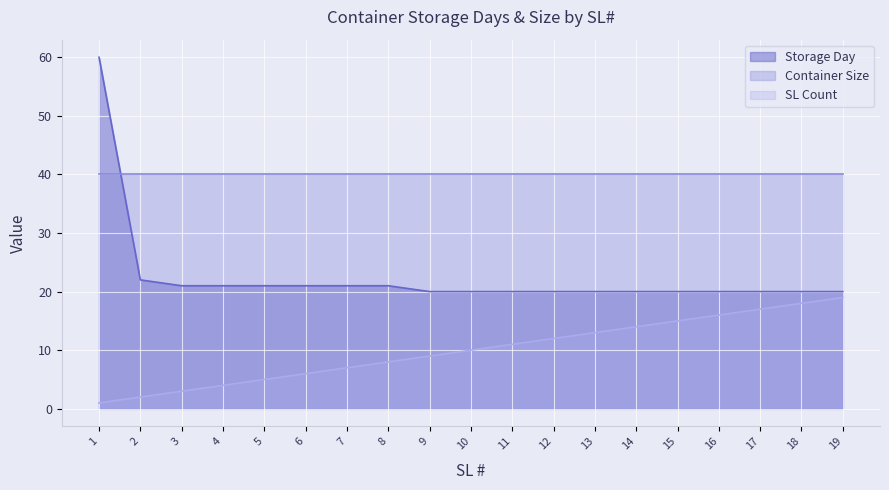

Which series has the widest spread of values?

Storage Day